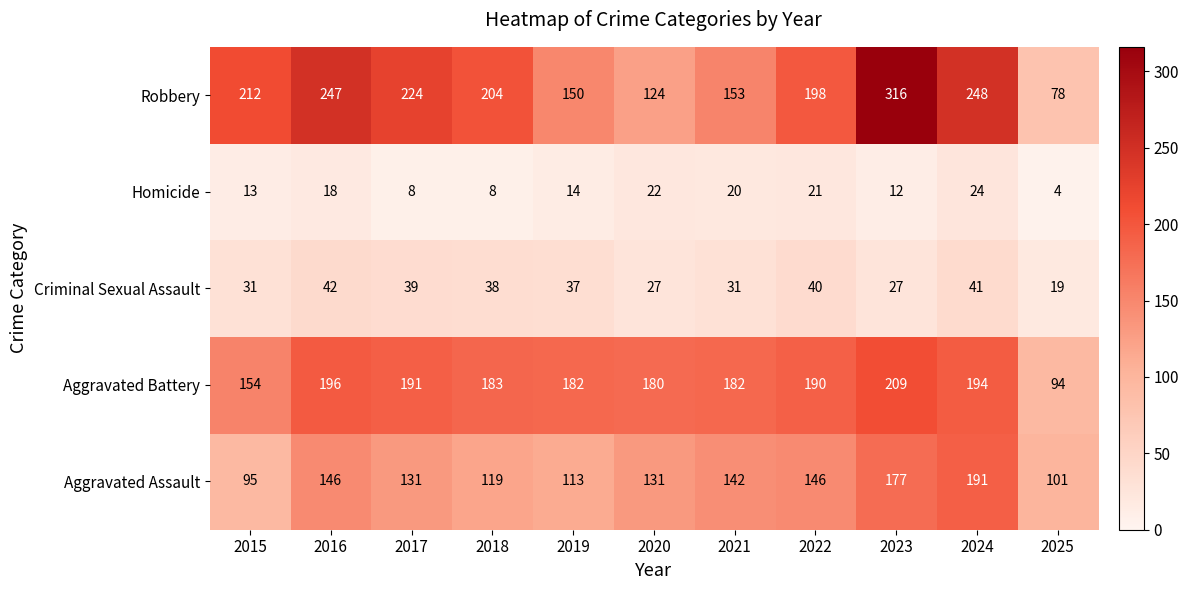

What is the greatest value displayed?

316